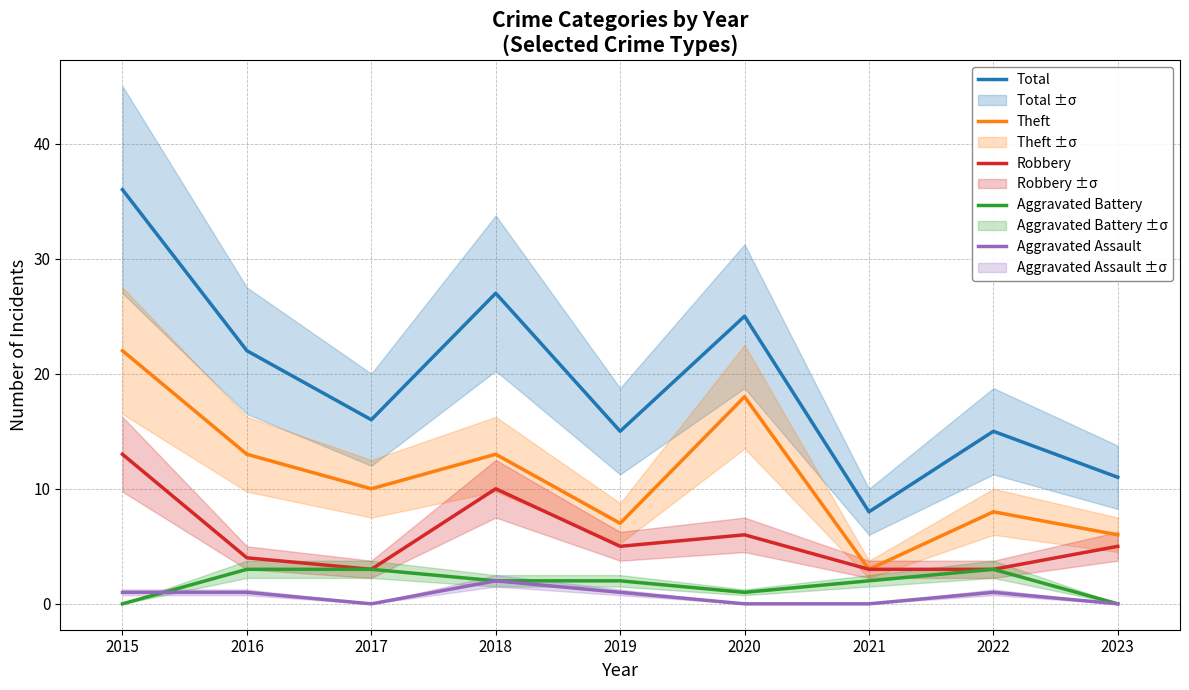

What is the greatest value displayed?

36